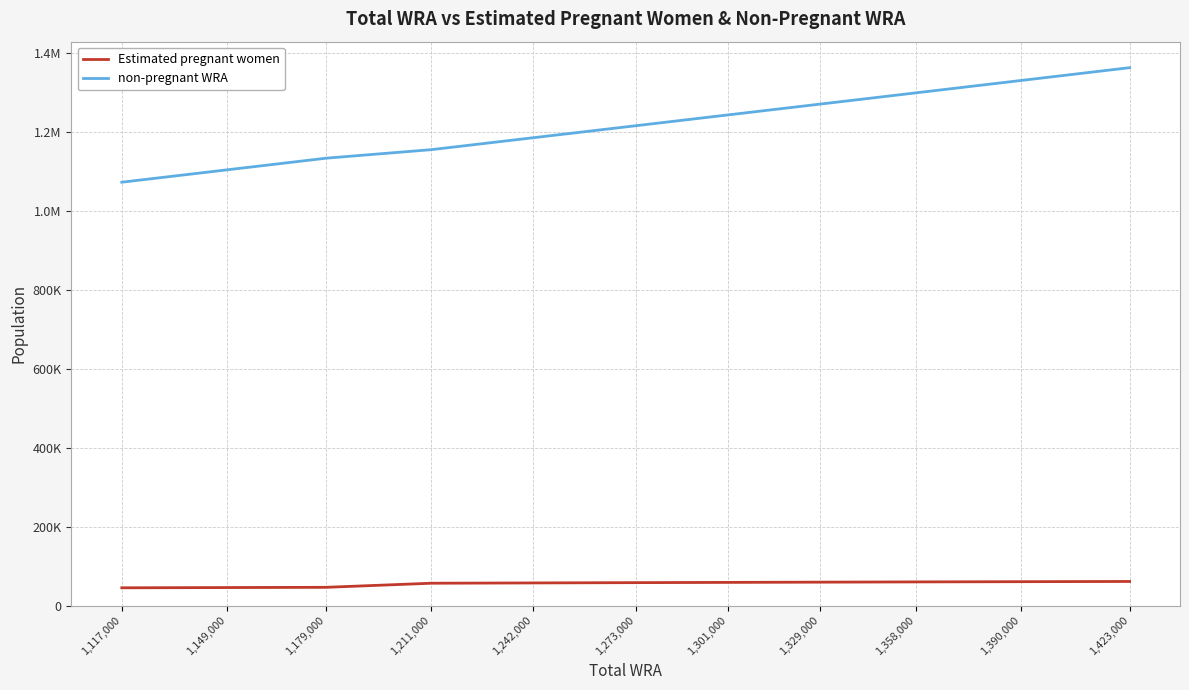

Does the chart have visible grid lines?

Yes